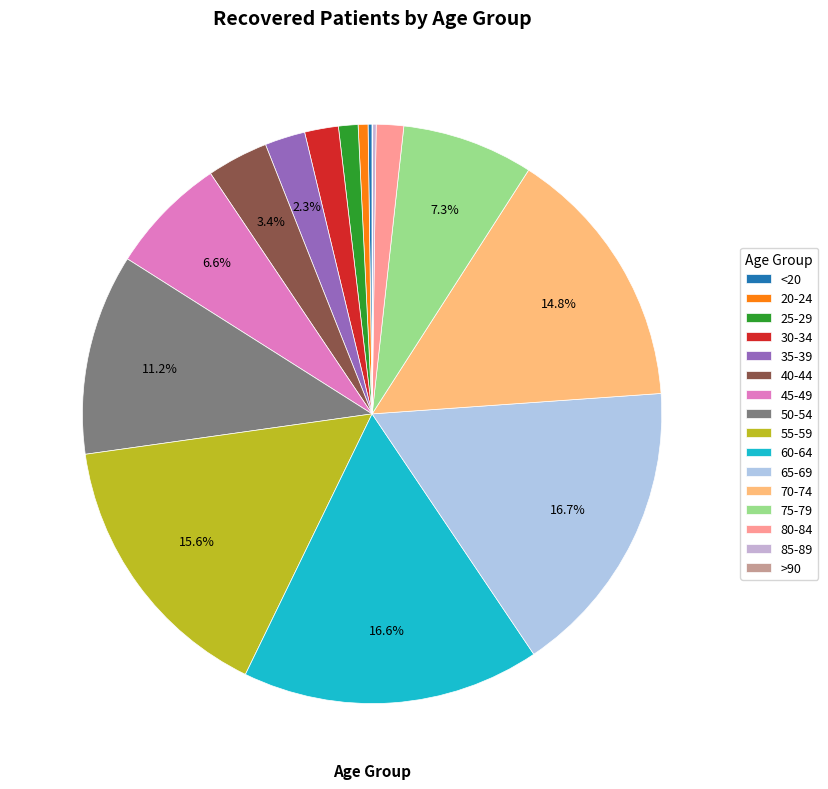

What percentage is the 80-84 slice, to the nearest percent?

2%